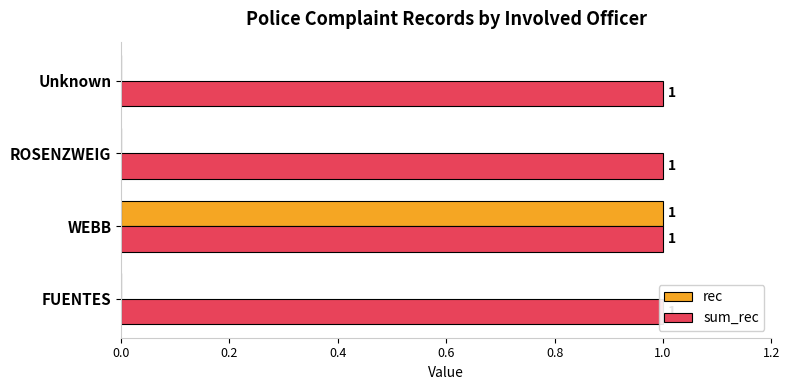

The sum_rec series shows 0.6 at 0.0. True or false?

False